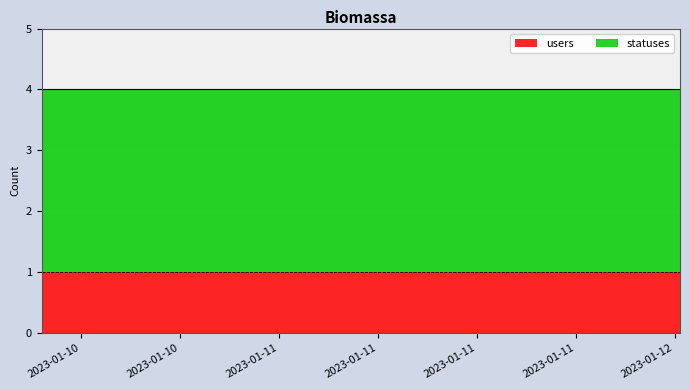

True or false: users and statuses cross at least once.

False